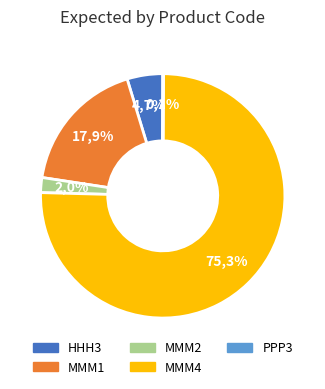

To the nearest percent, what is the difference between the largest and smallest slice percentages?

75%